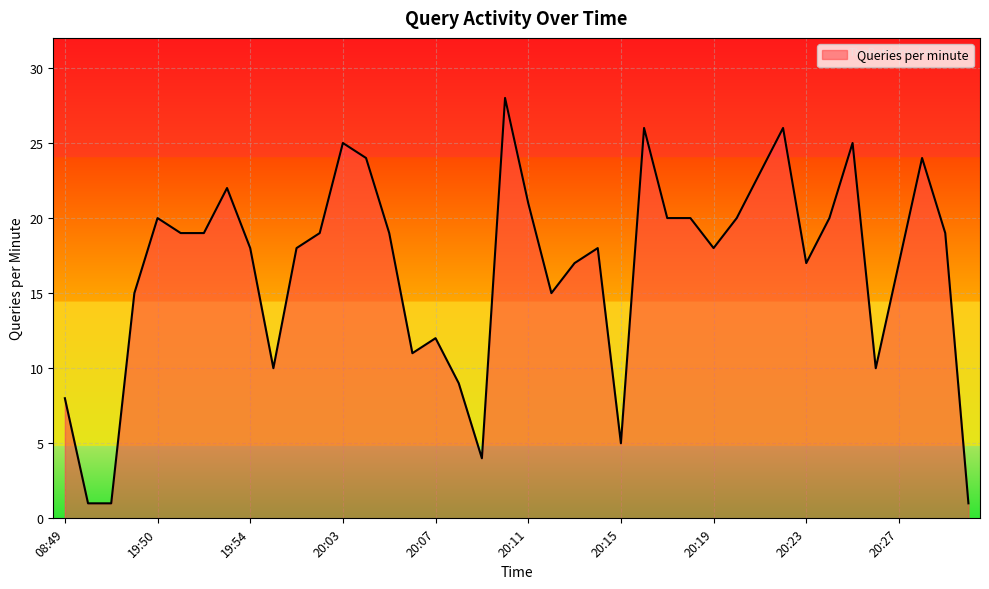

What is the greatest value displayed?

28